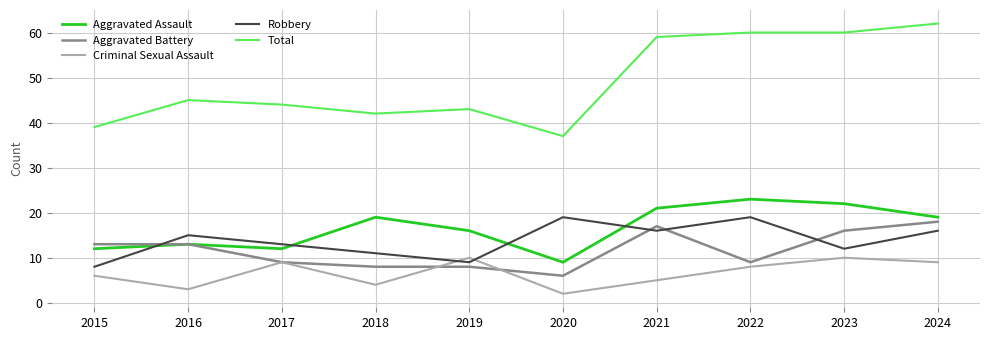

What is the sum of the Total values at 2015 and 2017?

83